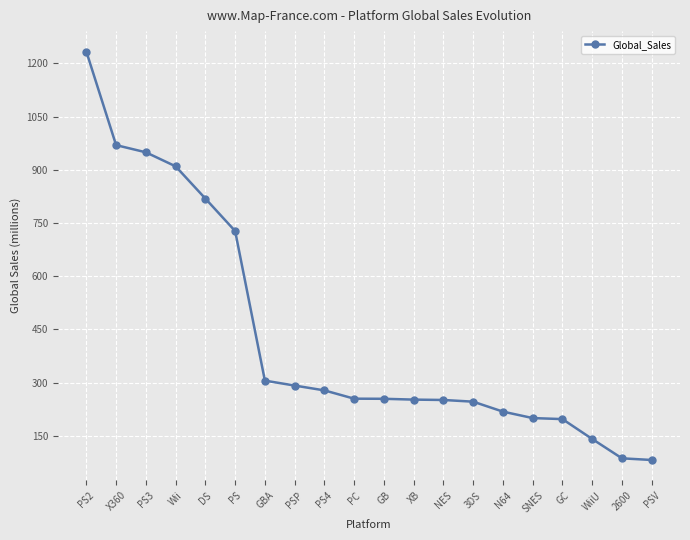

What is the label of the 9th point from the right?

XB